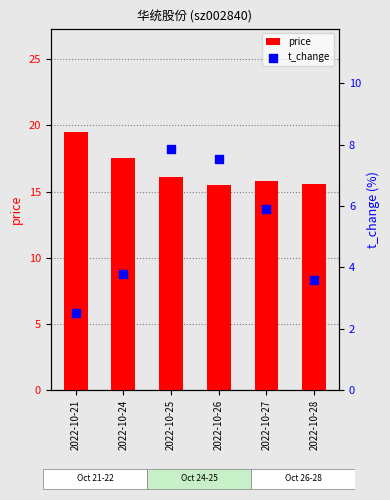

What is the total value across all series at 2022-10-21?

22.0